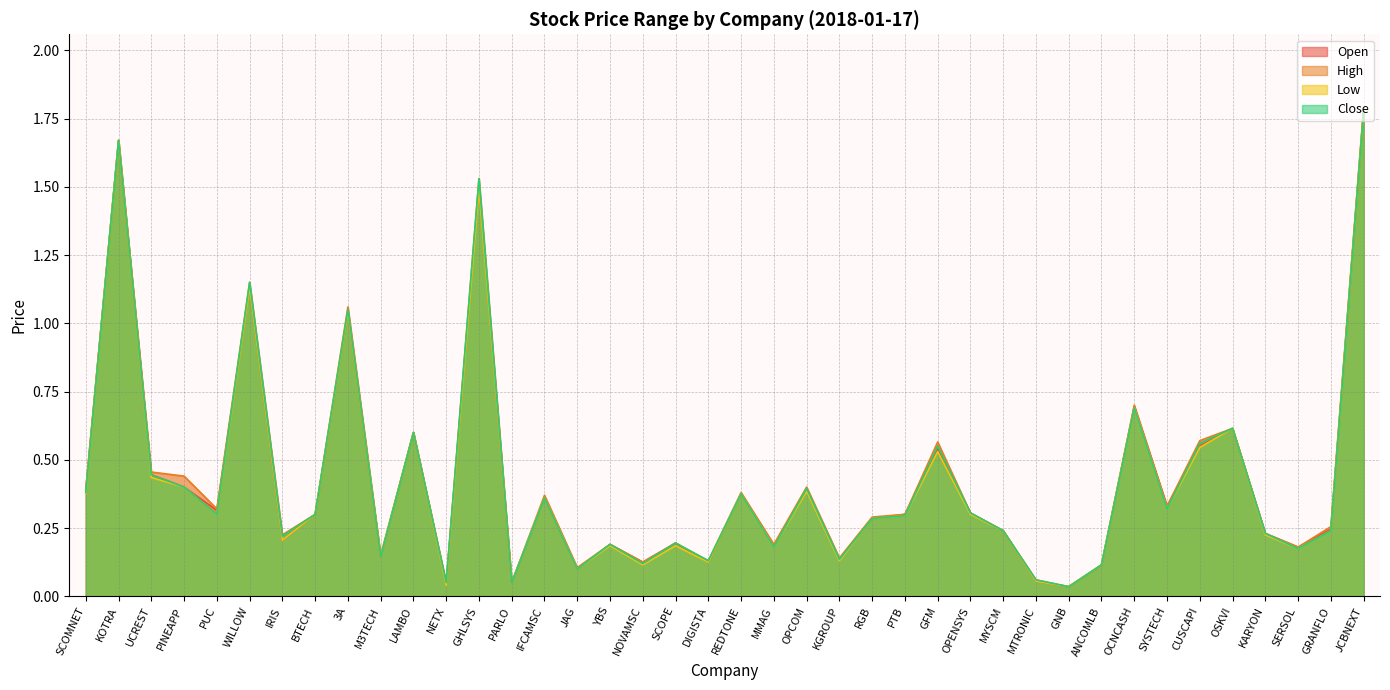

Which series changed the most between RGB and CUSCAPI?

high